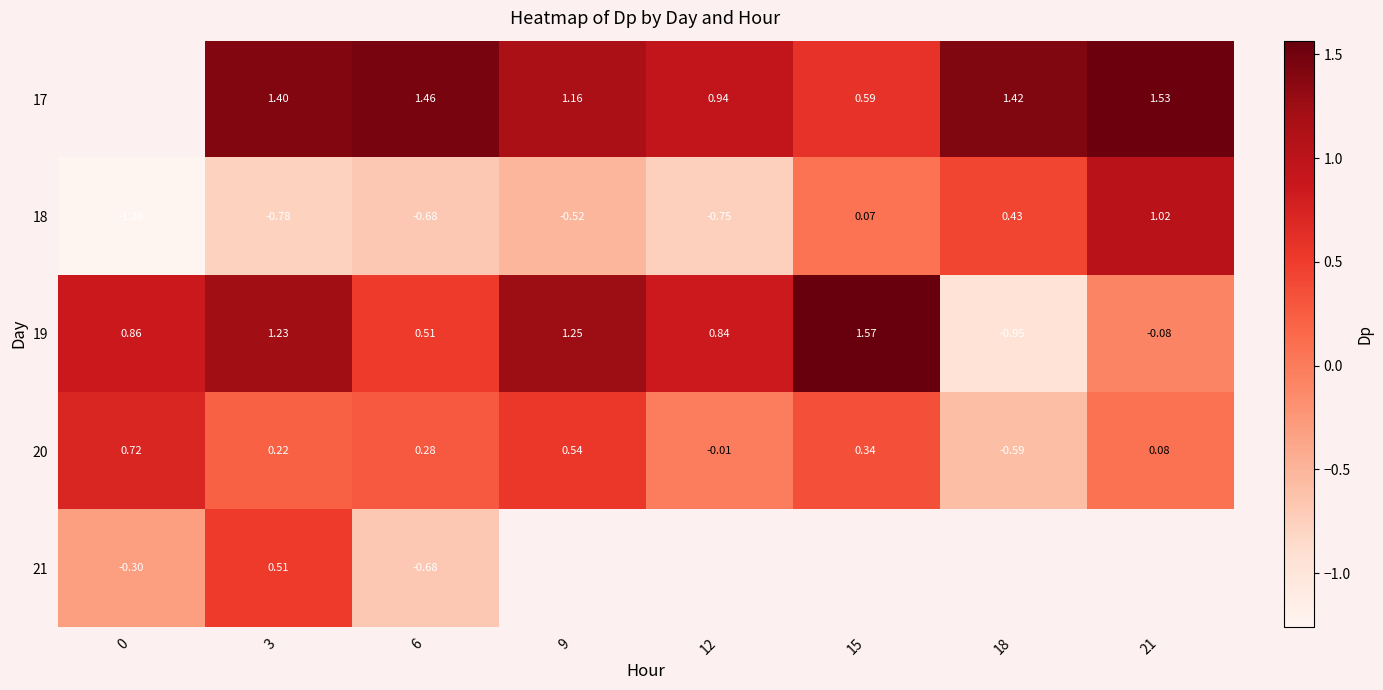

Which series changed the most between 3 and 6?

21